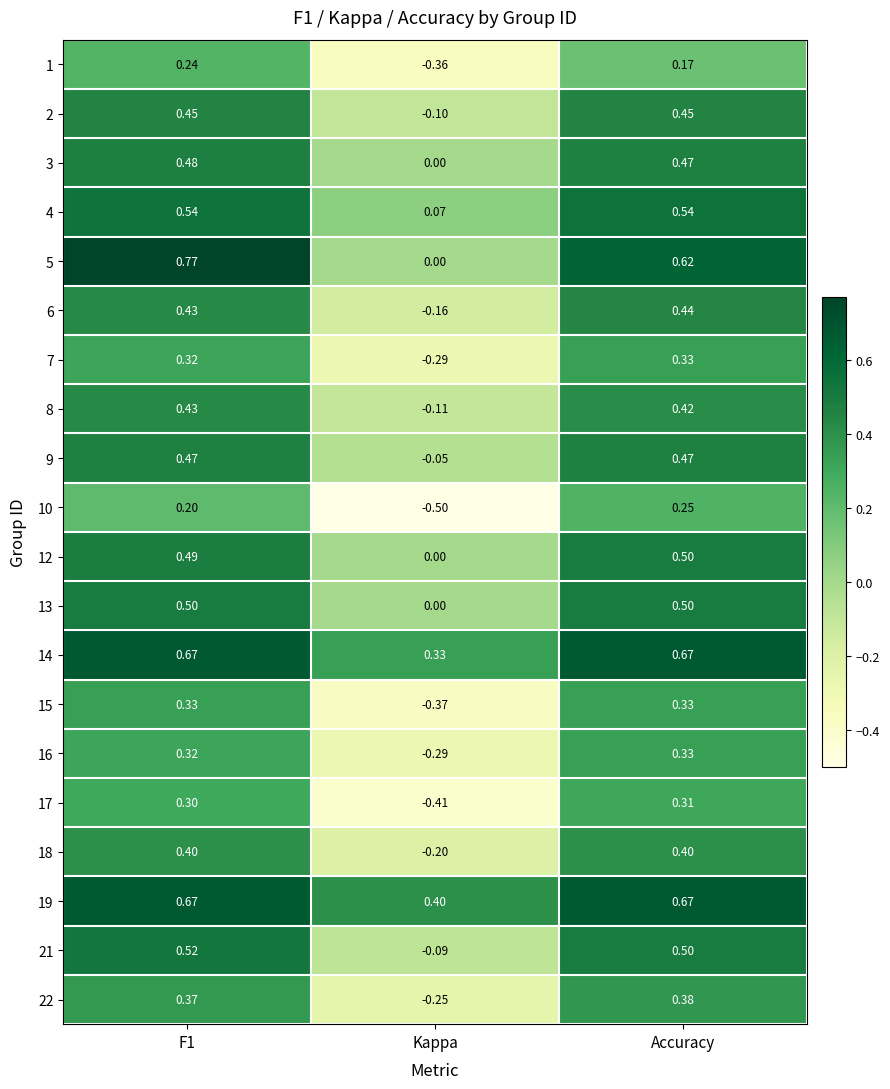

Which category has the lowest value in the 14 series?

Kappa